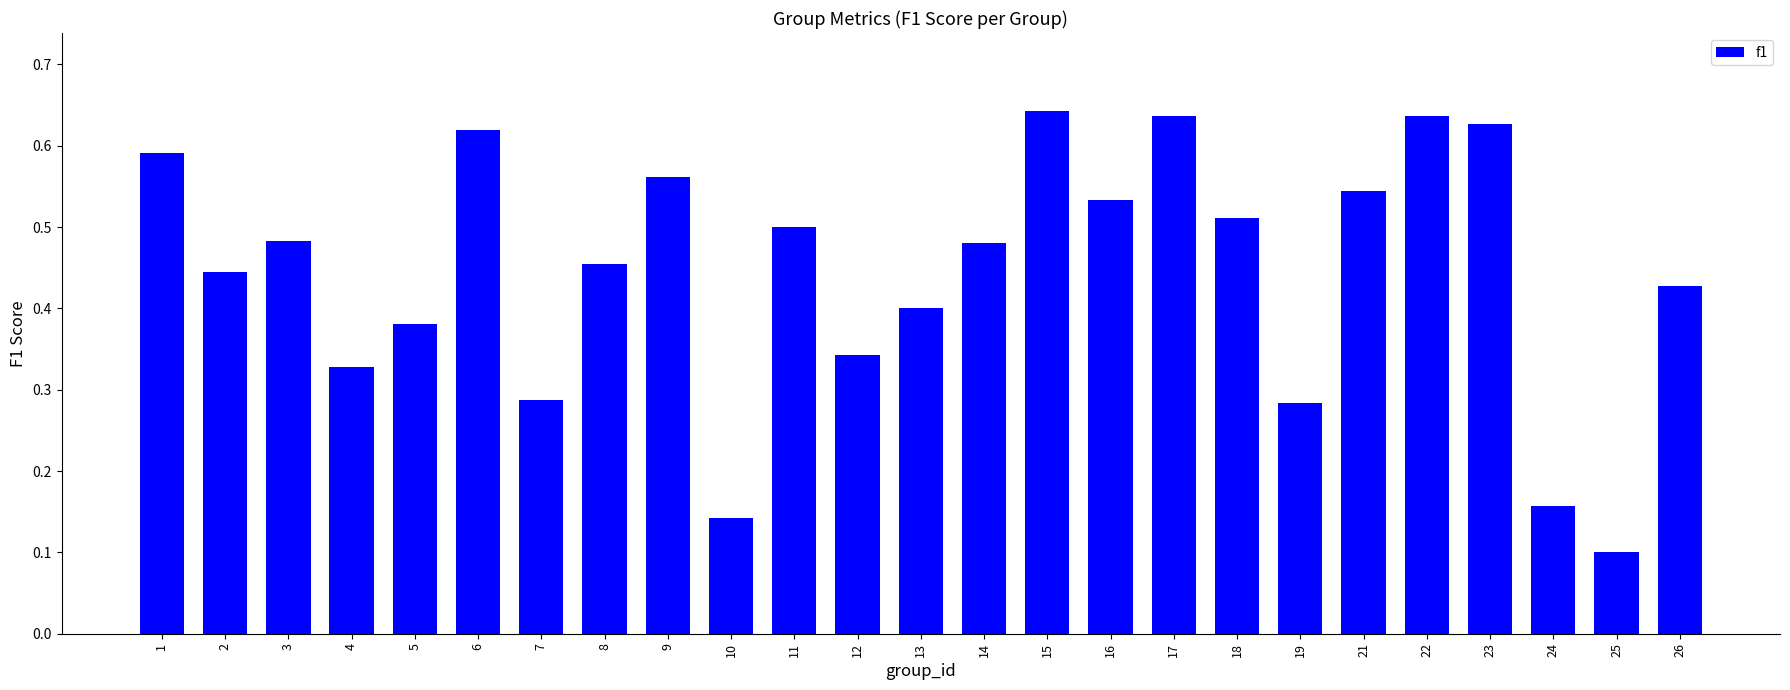

At which category does the chart reach its minimum across all series?

25